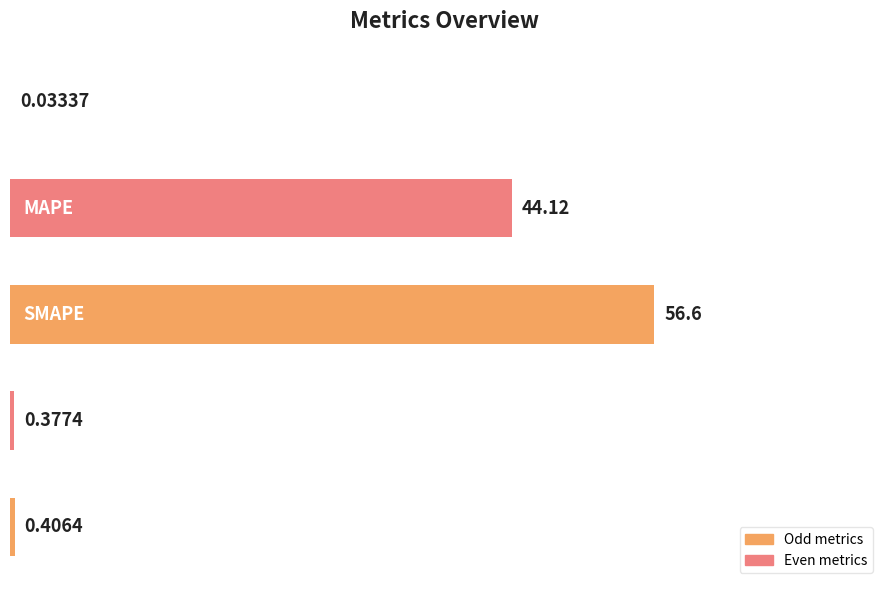

Count the number of data series in this chart.

1